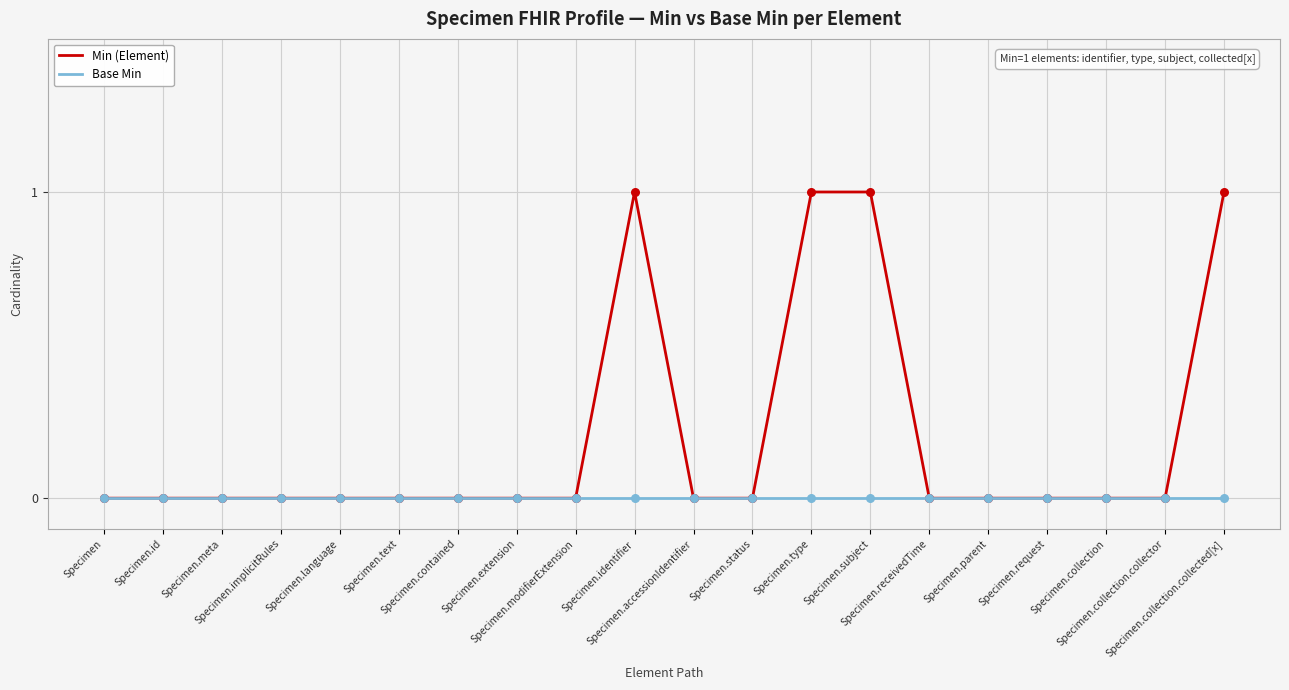

Which series has the widest spread of values?

Min (Element)